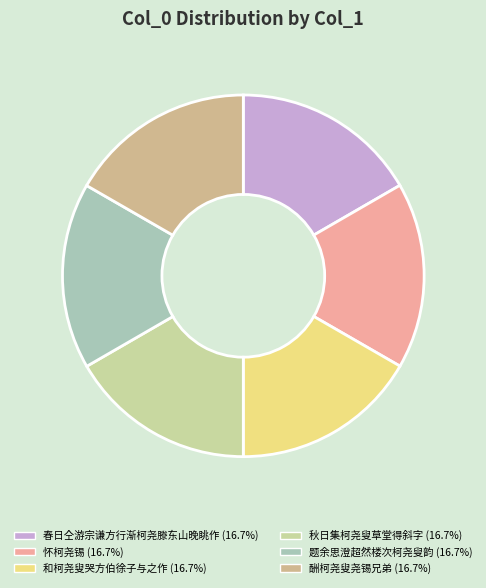

What is the smallest slice in the pie chart?

秋日集柯尧叟草堂得斜字